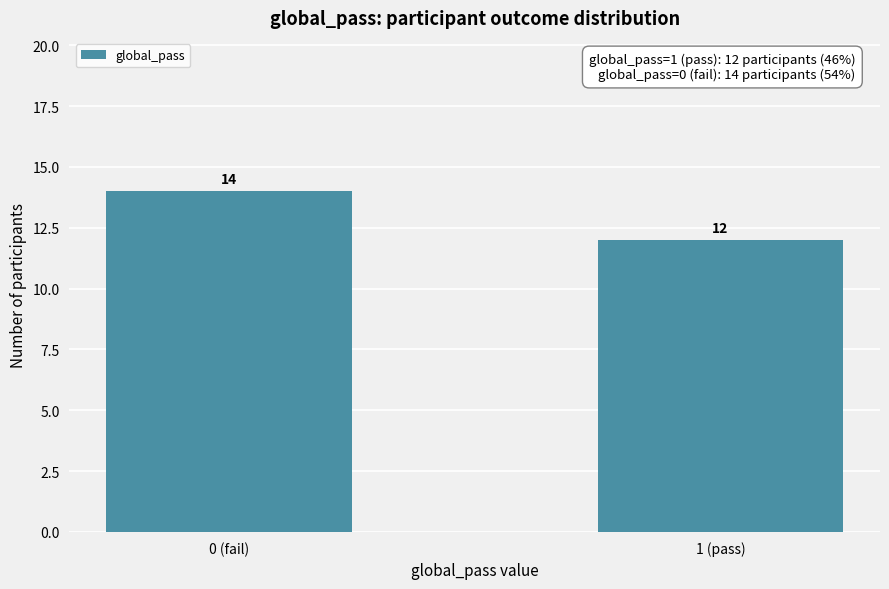

Reading right to left, list all the values displayed in this chart.

12	14